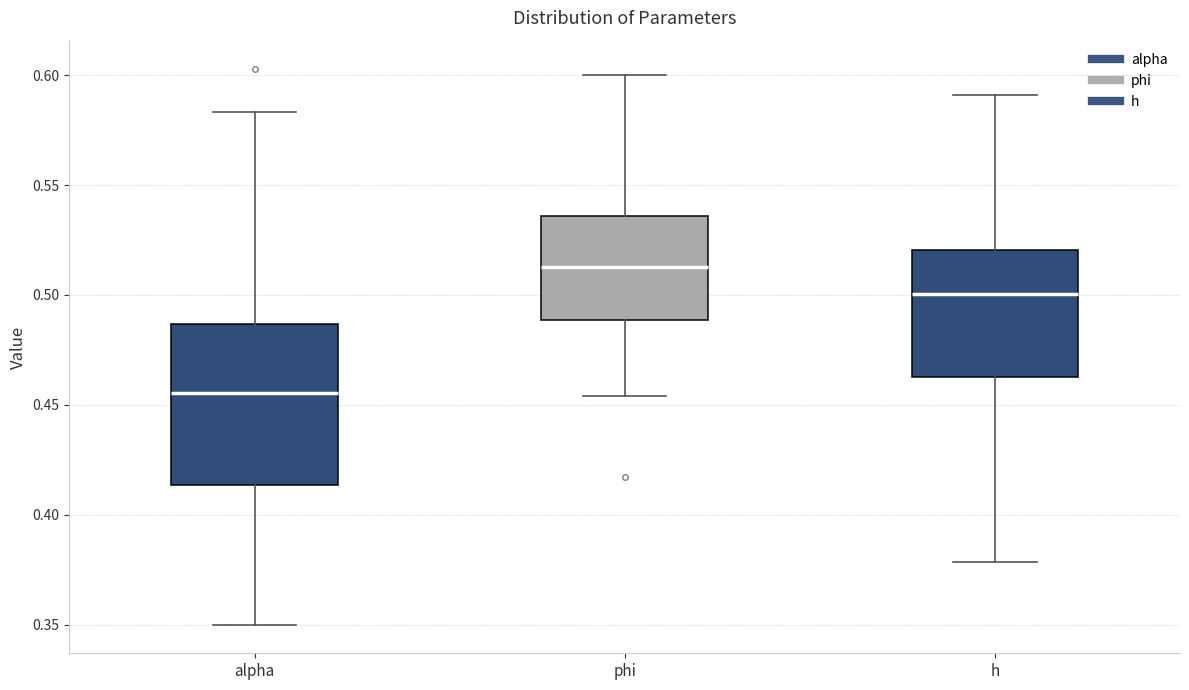

Comparing the boxes themselves (not the whiskers), which one is the tallest?

alpha